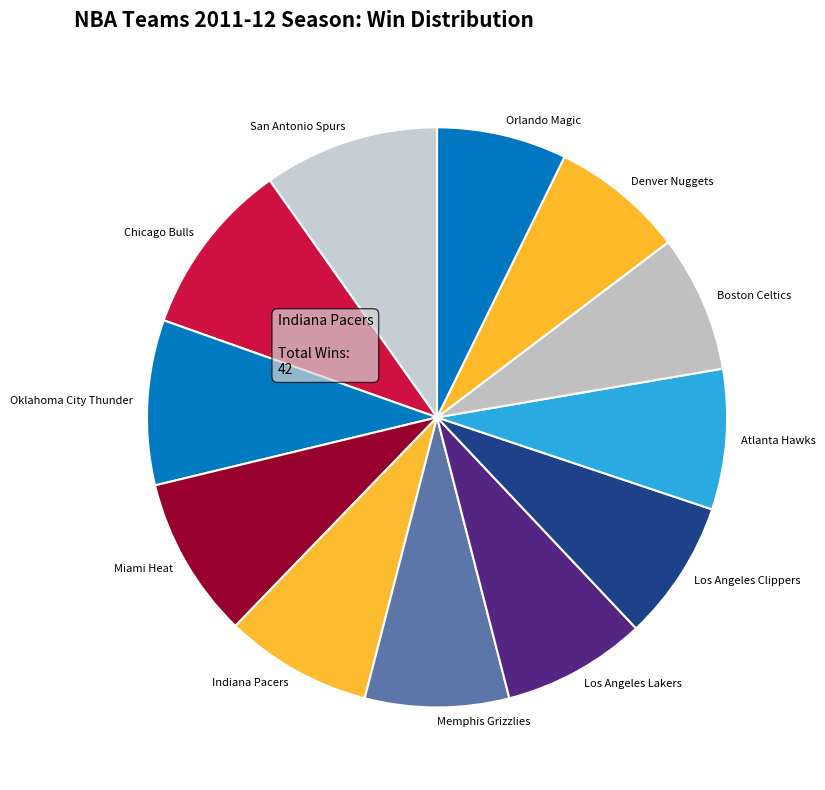

Between San Antonio Spurs and Orlando Magic, which is larger?

San Antonio Spurs